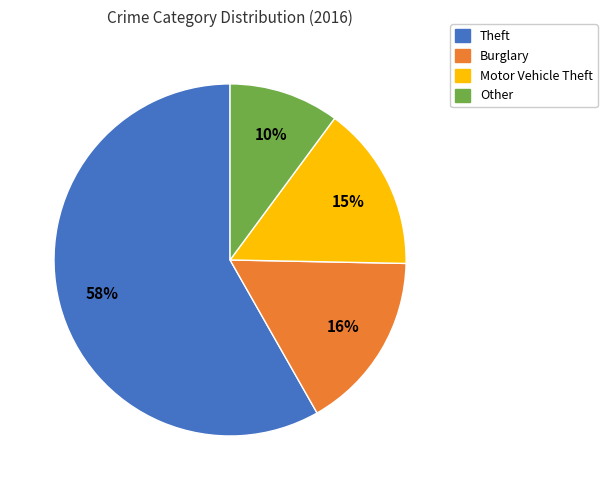

How many segments does this pie chart have?

4